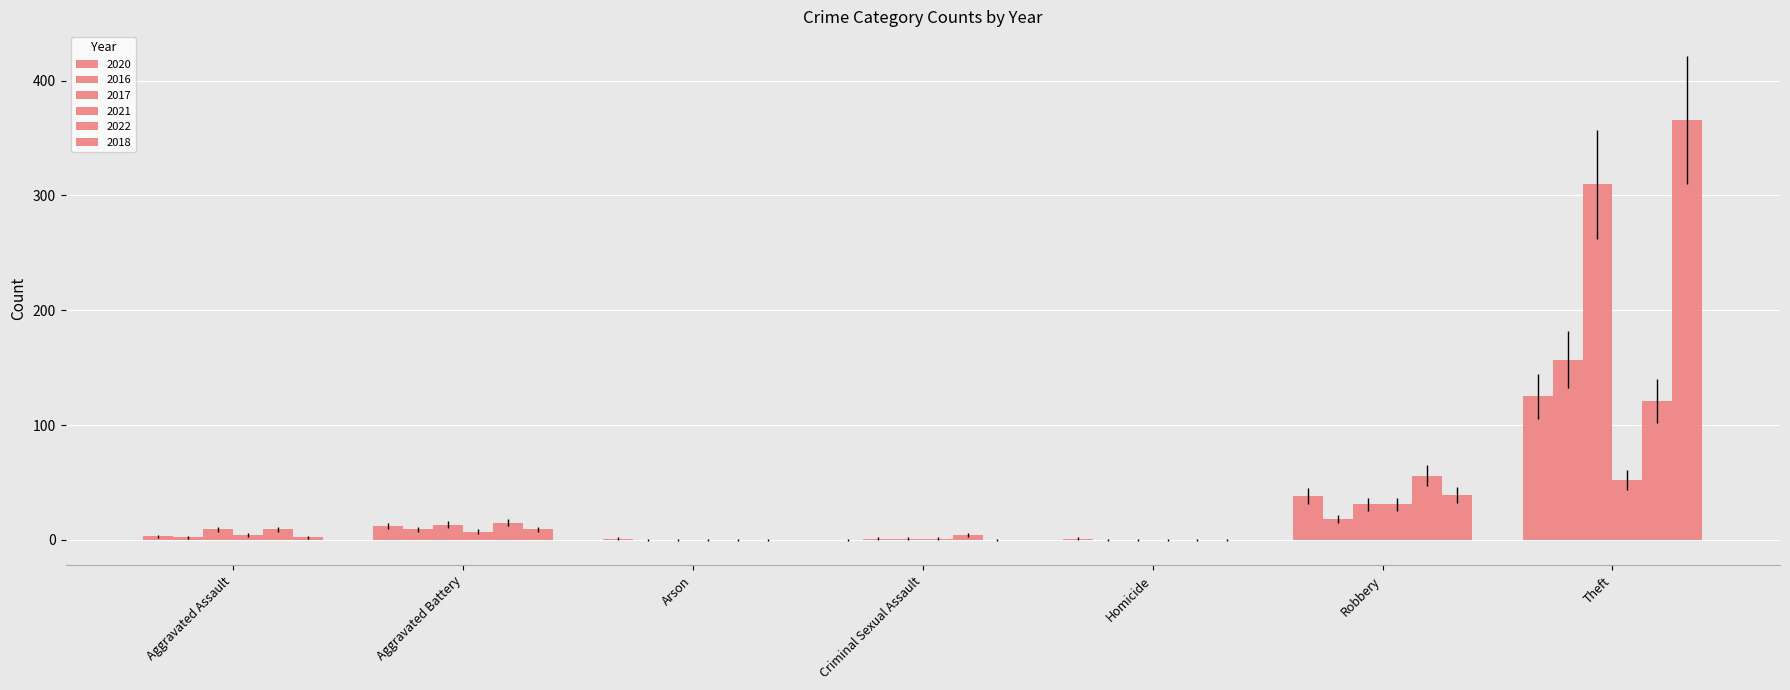

Which has a higher value, Homicide or Aggravated Assault?

Aggravated Assault